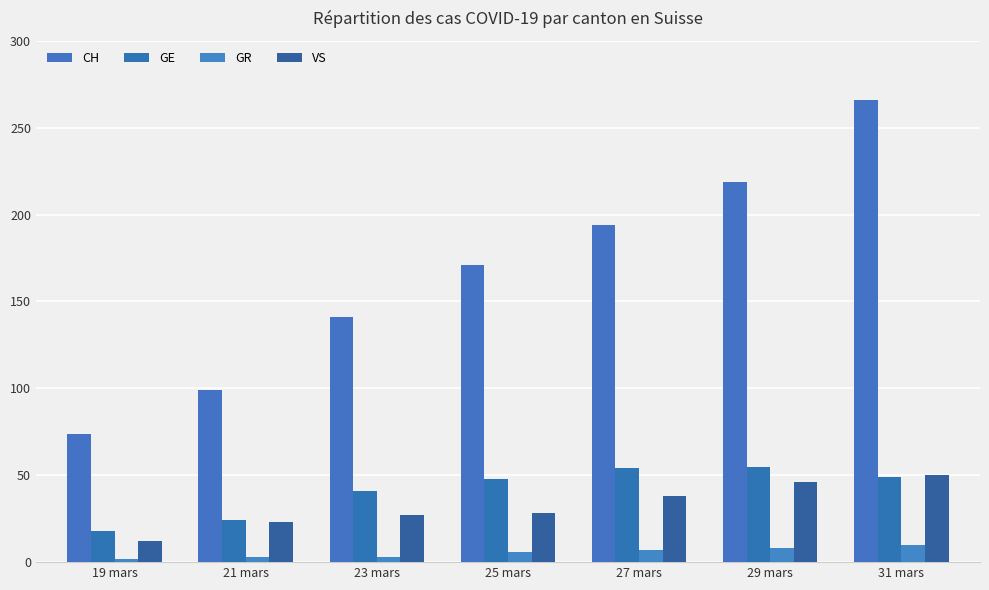

True or false: CH has a value of 141 at 23 mars.

True